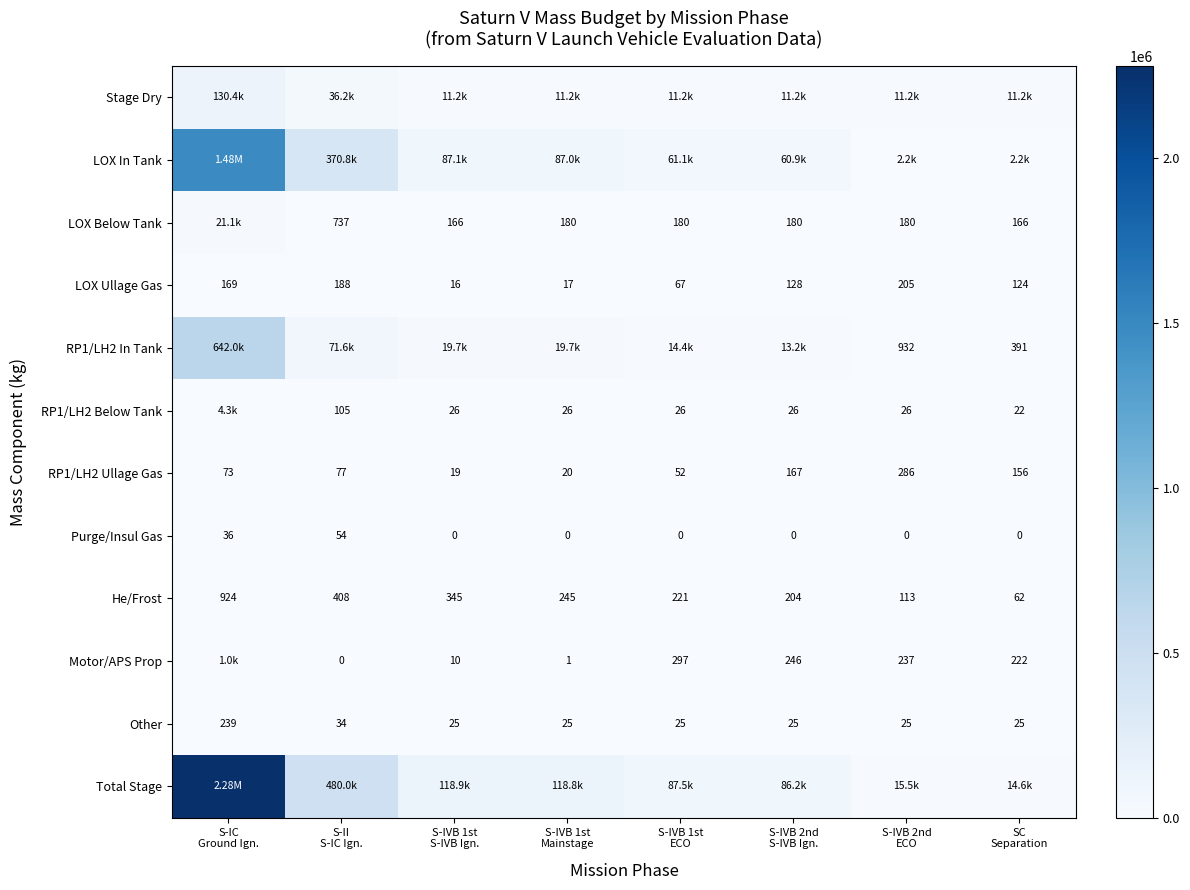

What is the difference between the maximum and second lowest values in the RP1/LH2 Ullage Gas series?

266